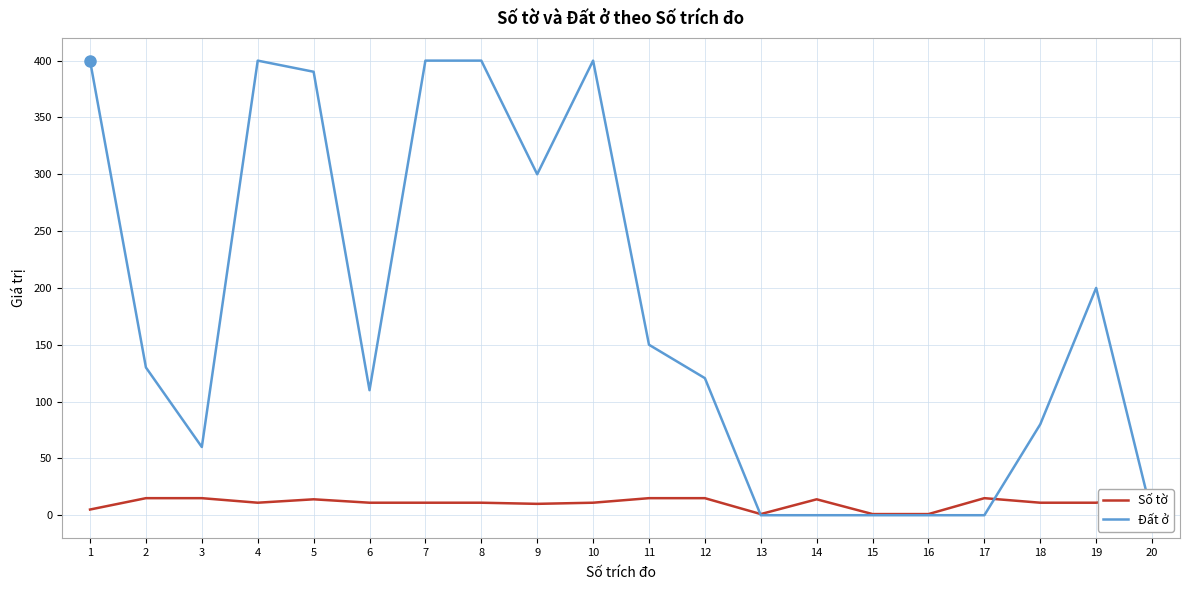

Which series has the widest spread of values?

Đất ở